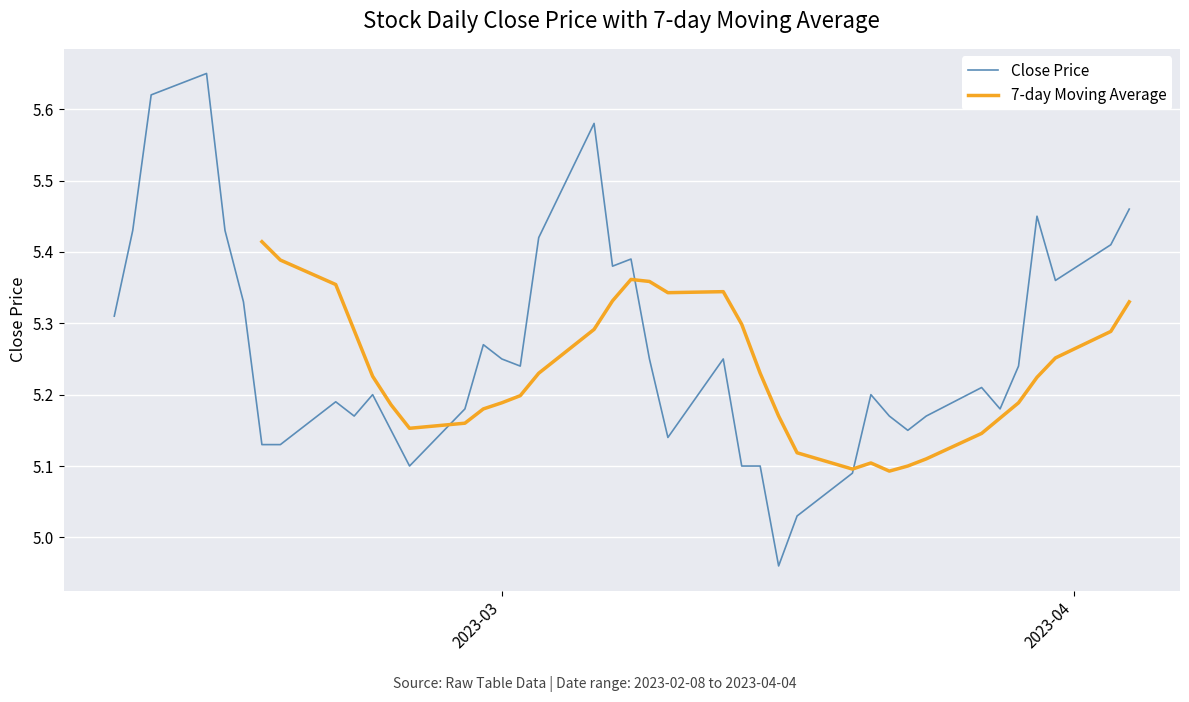

What is the value of the 7-day Moving Average point at the 24th from the left?

5.3